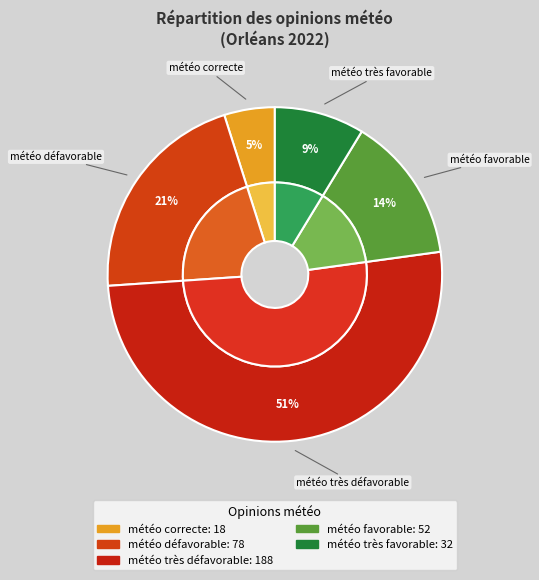

What is the change in value from météo très défavorable to météo très favorable?

-156